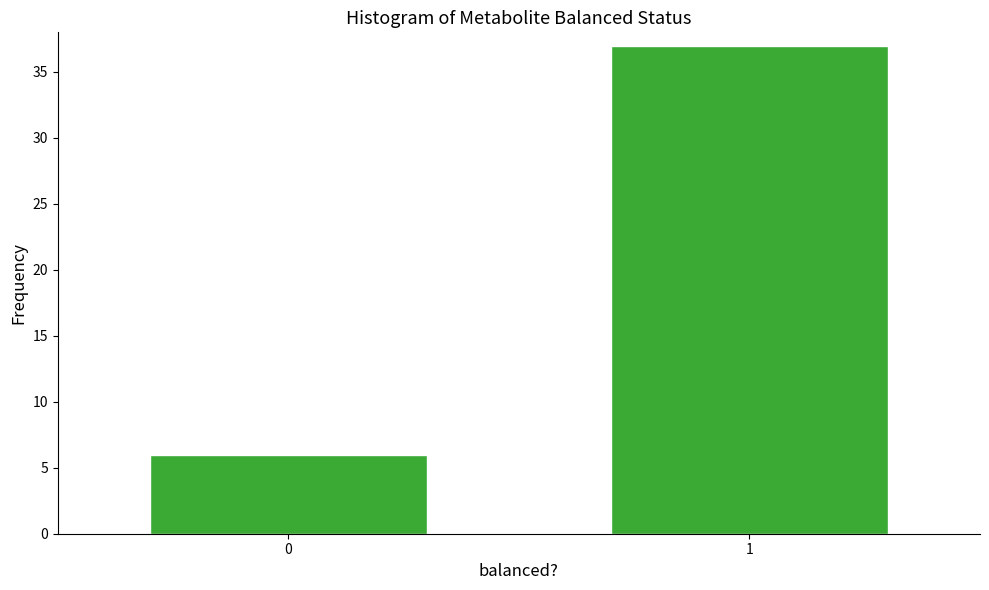

Reading left to right, transcribe all the data shown in this chart.

0=6	1=37